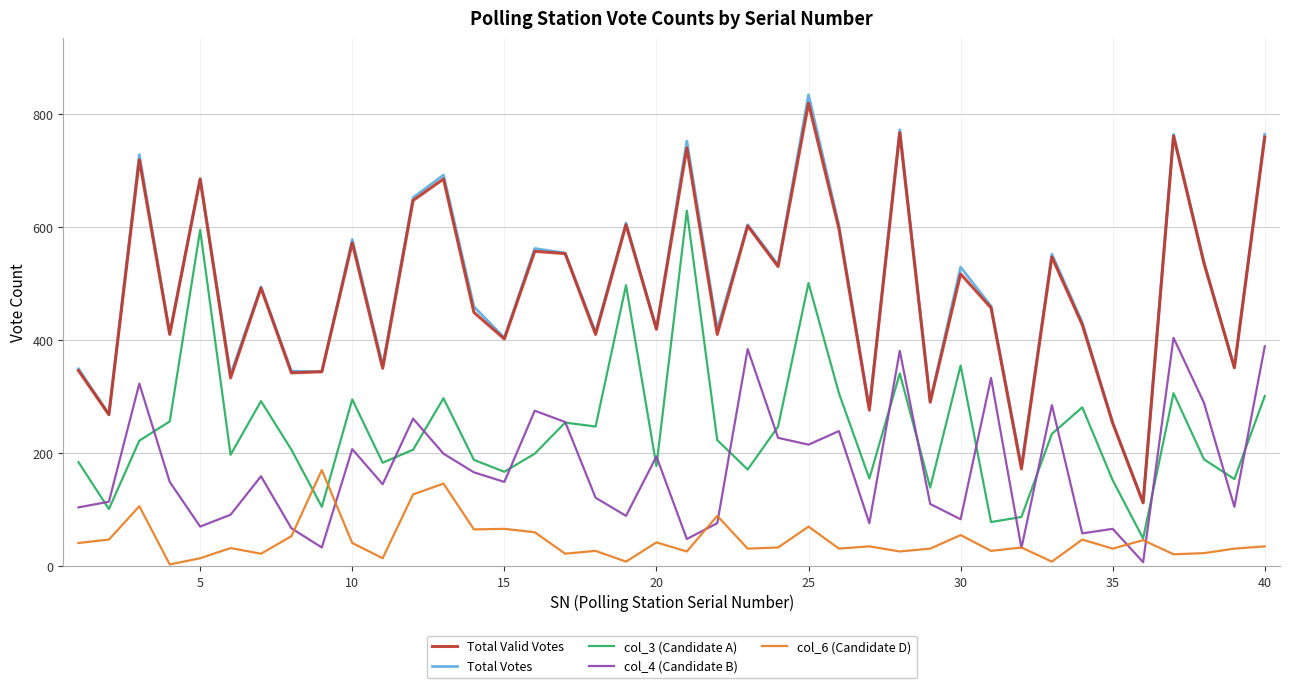

What is the greatest value displayed?

834